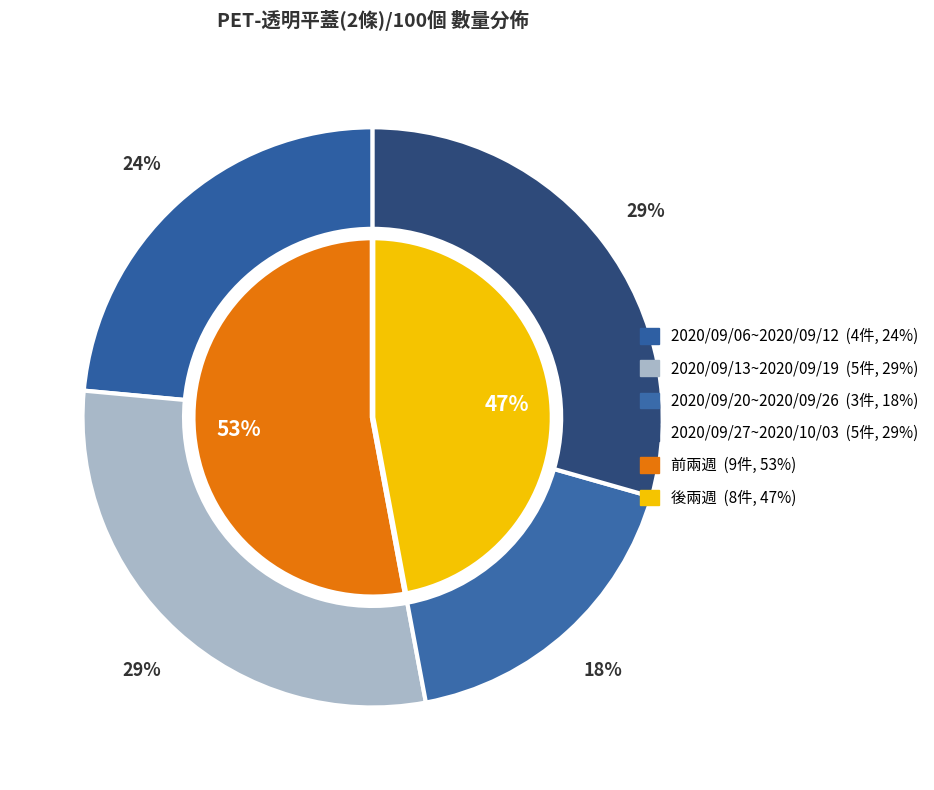

What percentage is the 2020/09/13~2020/09/19 slice, to the nearest percent?

29%